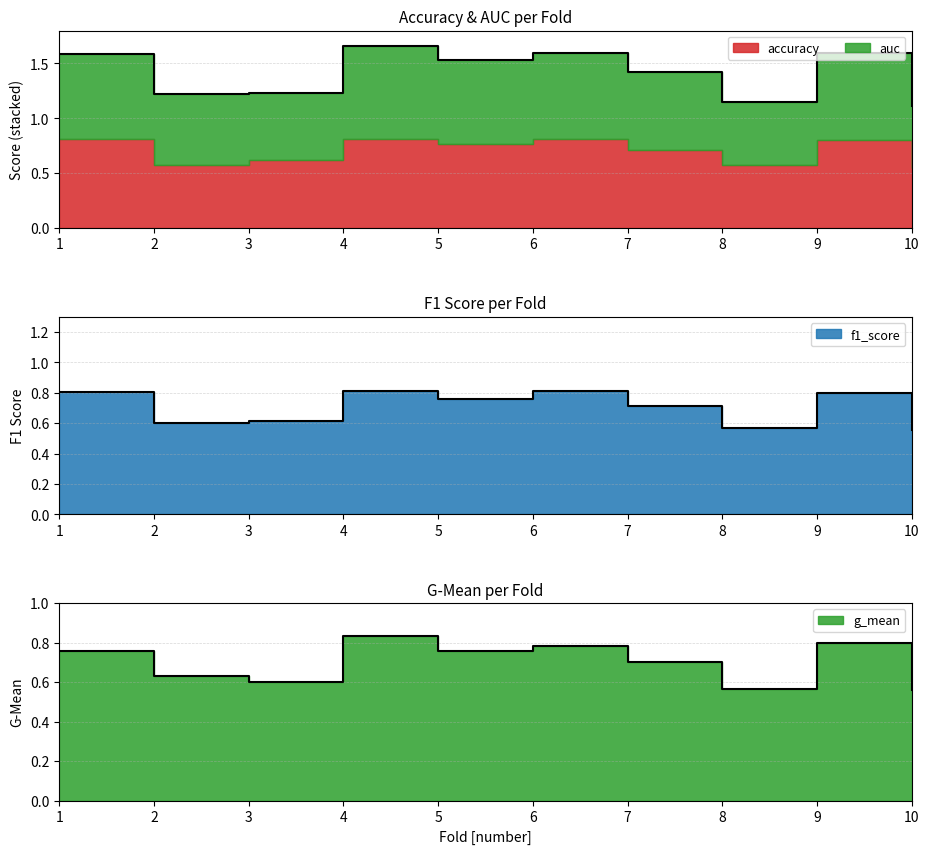

What is the difference between the maximum and minimum values in the auc series?

0.3